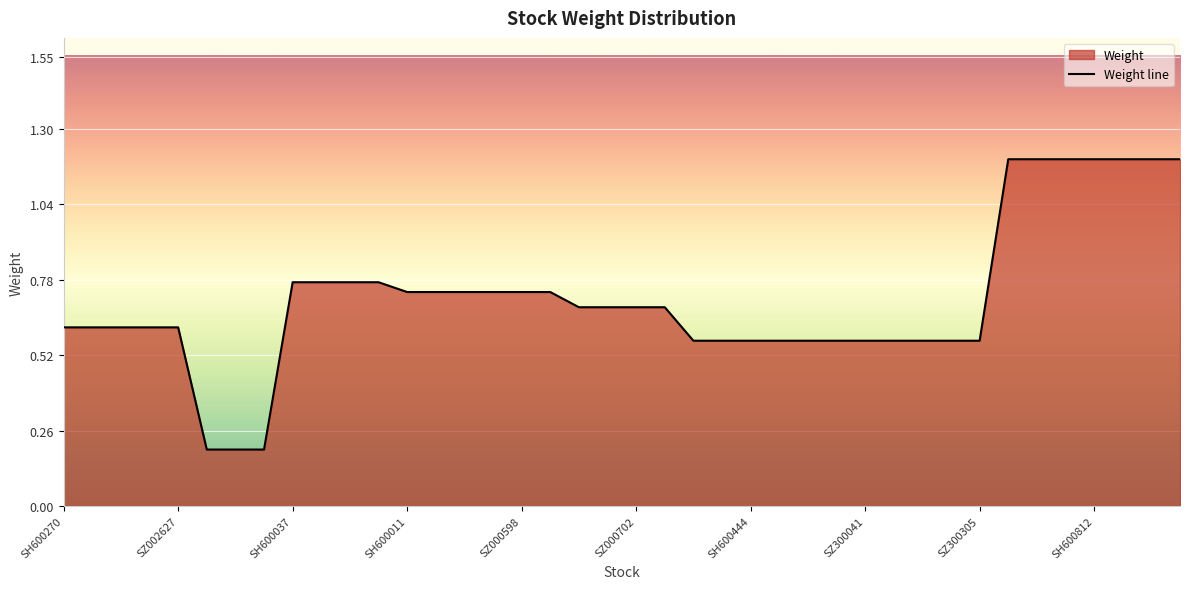

How many lines are shown in the chart?

1